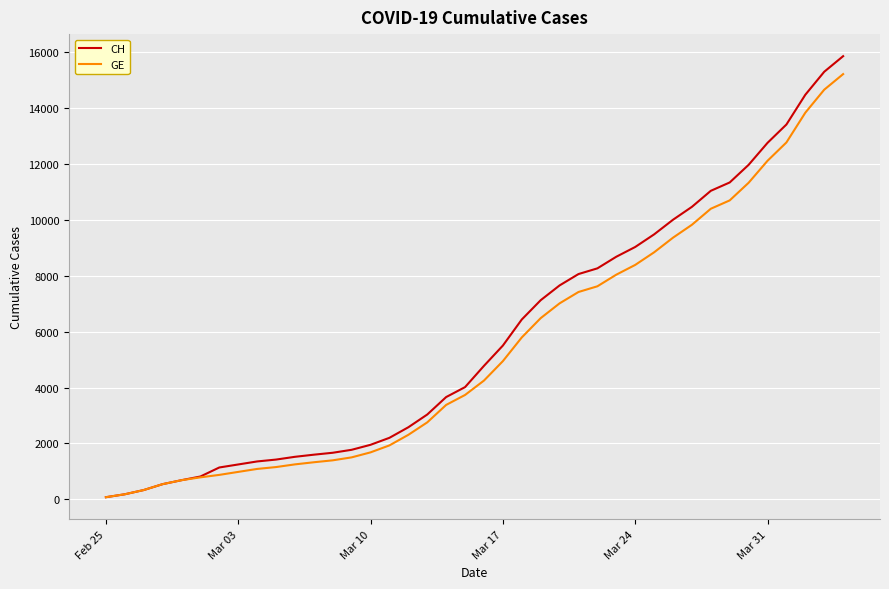

What is the minimum value shown in the chart?

73